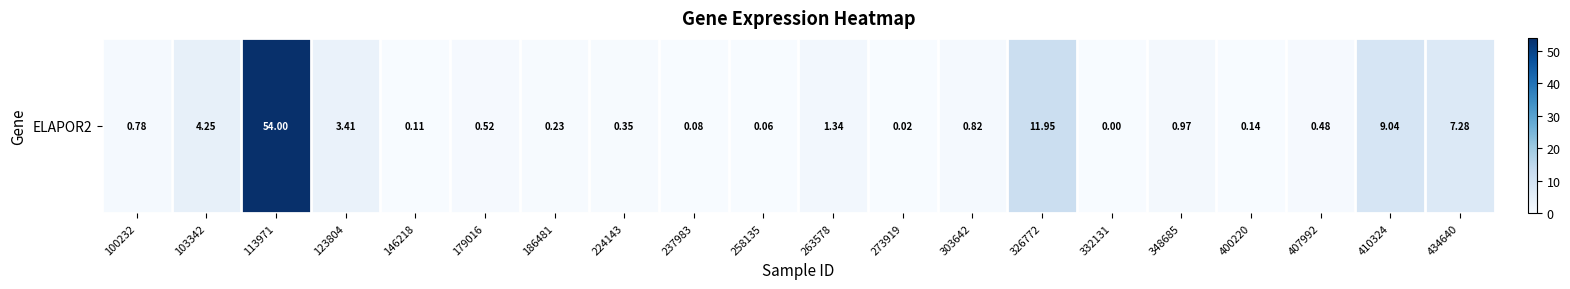

Which has a higher value, 263578 or 146218?

263578